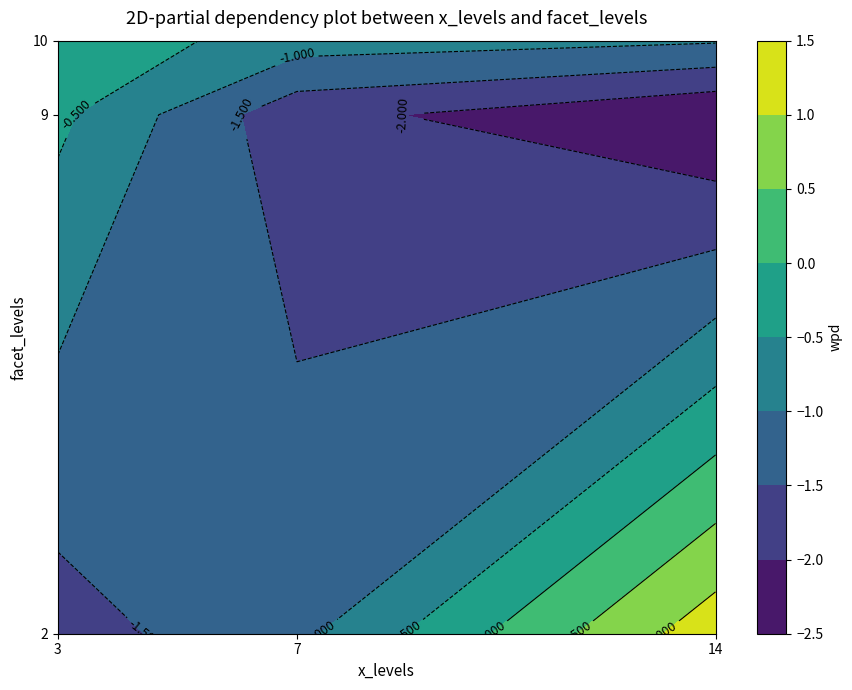

Reading left to right, extract all data points from this chart.

2: -1.7	-1.1	1.3
9: -0.4	-1.8	-2.5
10: -0.1	-0.8	-0.9